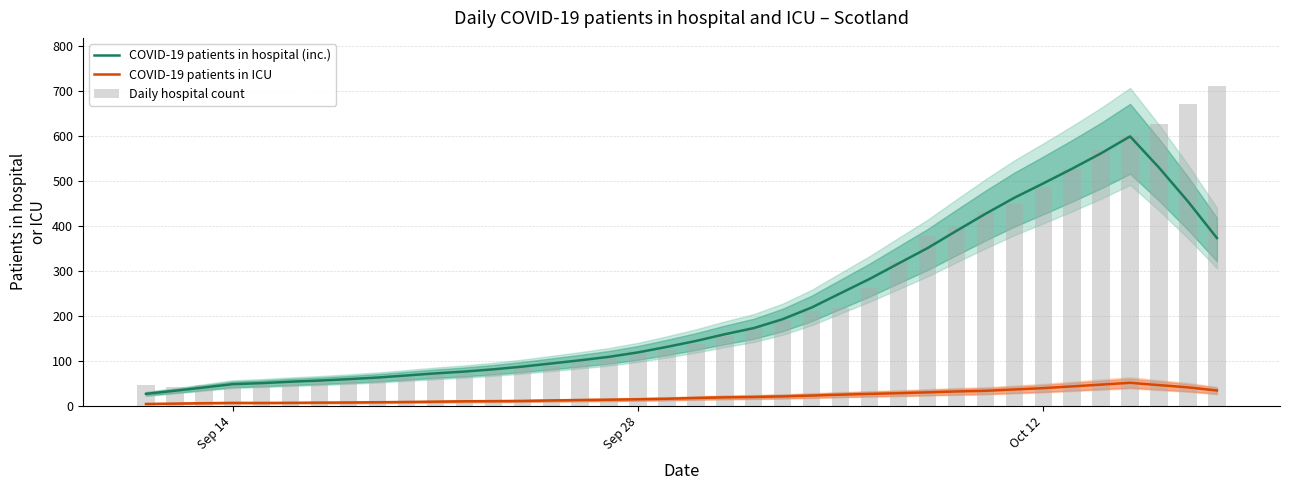

What is the lowest value of the COVID-19 patients in hospital (inc.) series?

26.1